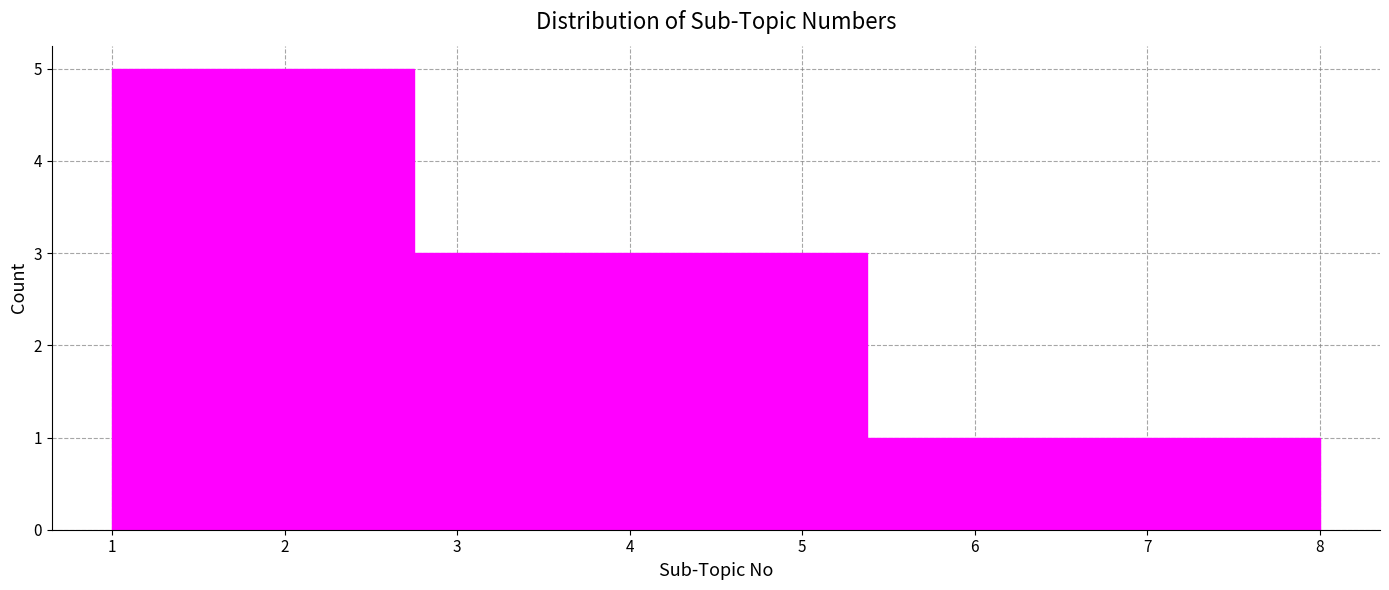

Reading left to right, list every bar in this chart as the range it spans on the x-axis followed by its height. Neither the bar edges nor the heights are printed on the chart, so give them approximately, as read against the axes.

1.0 to 1.9: 5
1.9 to 2.8: 5
2.8 to 3.6: 3
3.6 to 4.5: 3
4.5 to 5.4: 3
5.4 to 6.3: 1
6.3 to 7.1: 1
7.1 to 8.0: 1